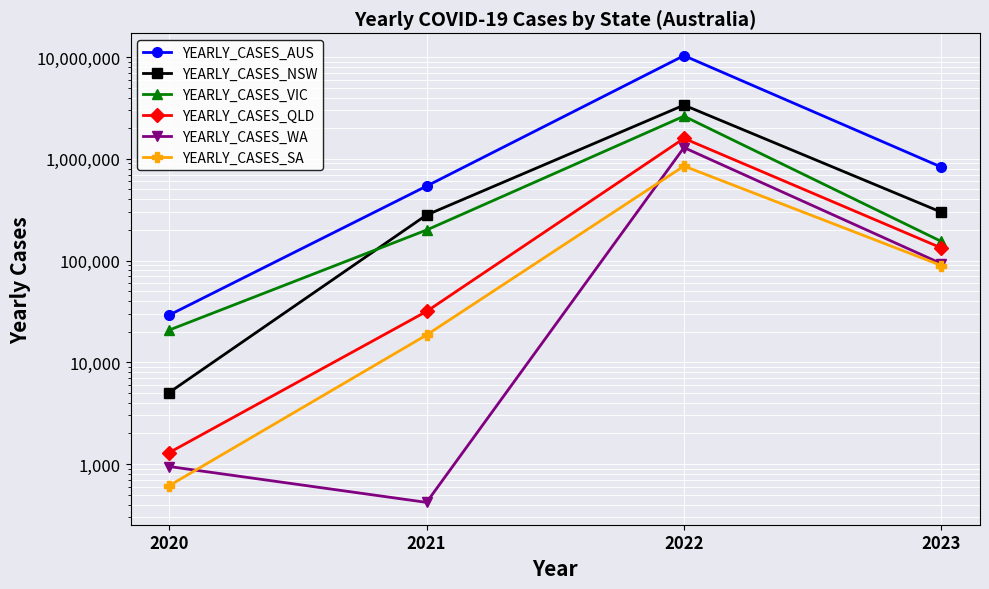

List the series in order of their peak value, highest first.

YEARLY_CASES_AUS, YEARLY_CASES_NSW, YEARLY_CASES_VIC, YEARLY_CASES_QLD, YEARLY_CASES_WA, YEARLY_CASES_SA